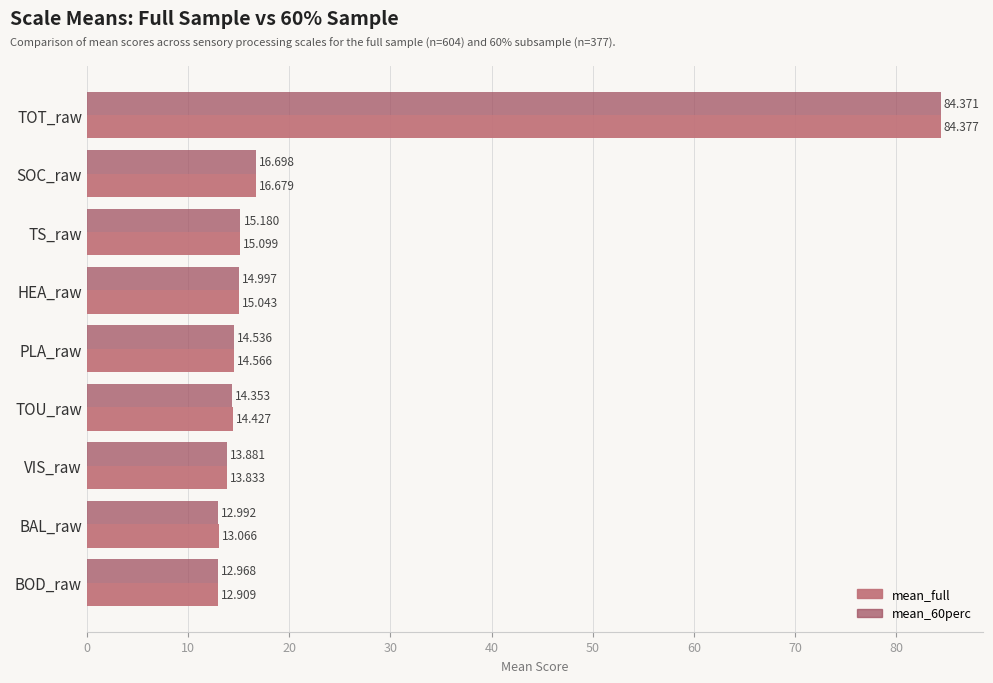

What is the highest value of the mean_60perc series?

84.4